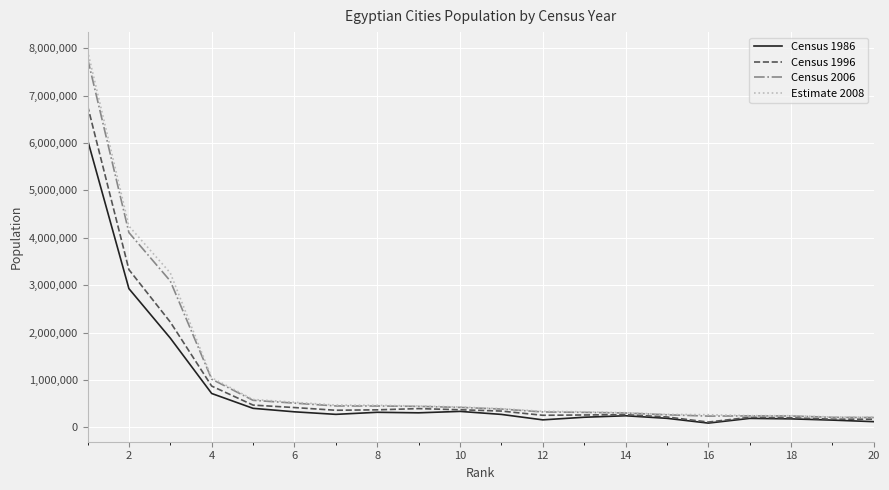

What is the lowest value of the Census 2006 series?

206831